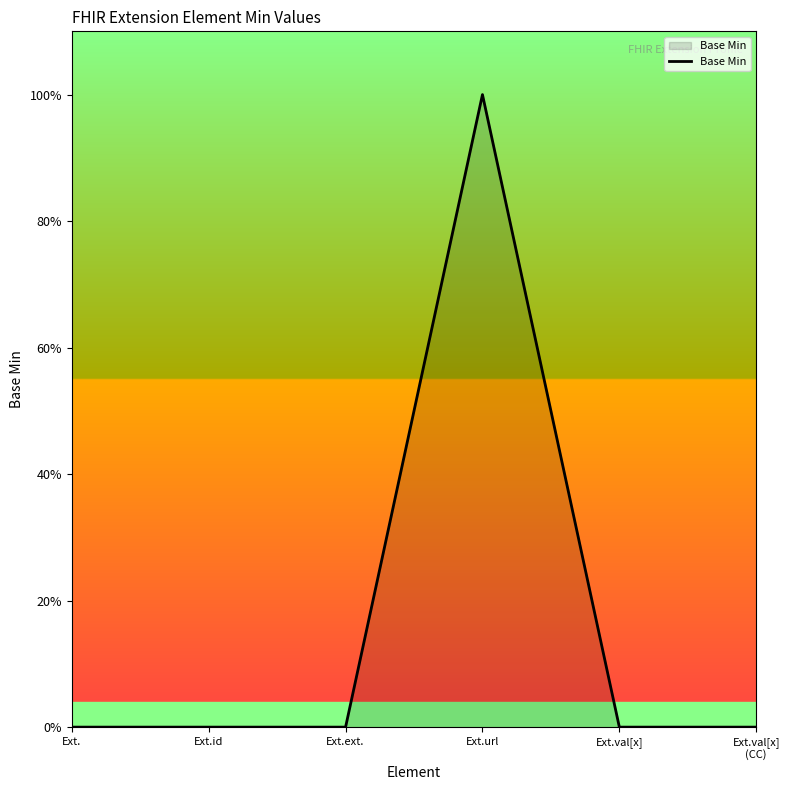

The value at Ext.val[x] is -1. True or false?

False